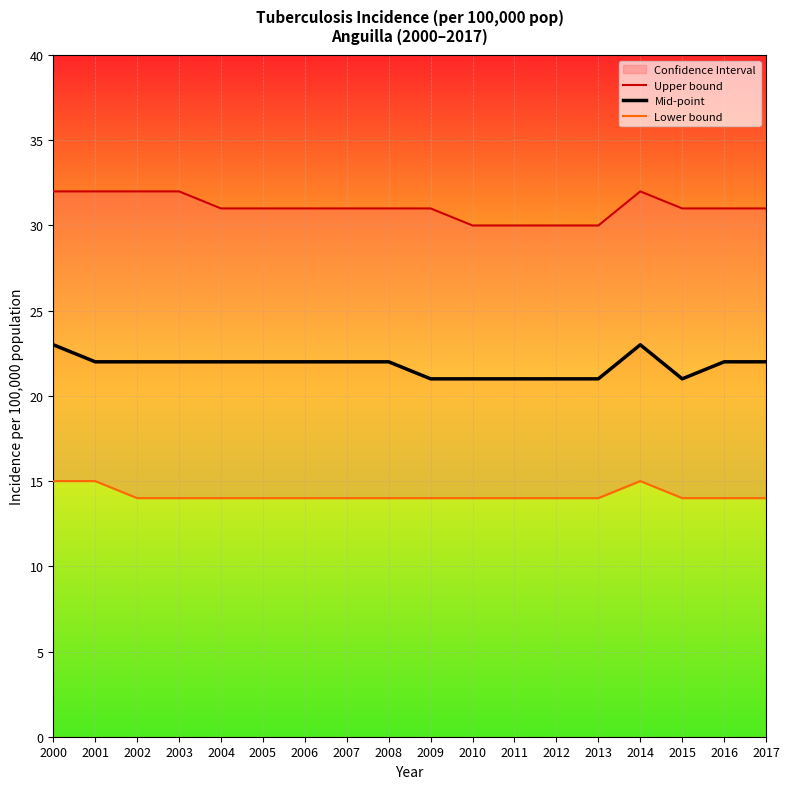

Reading right to left, transcribe all the data shown in this chart.

Upper bound: 31	31	31	32	30	30	30	30	31	31	31	31	31	31	32	32	32	32
Mid-point: 22	22	21	23	21	21	21	21	21	22	22	22	22	22	22	22	22	23
Lower bound: 14	14	14	15	14	14	14	14	14	14	14	14	14	14	14	14	15	15